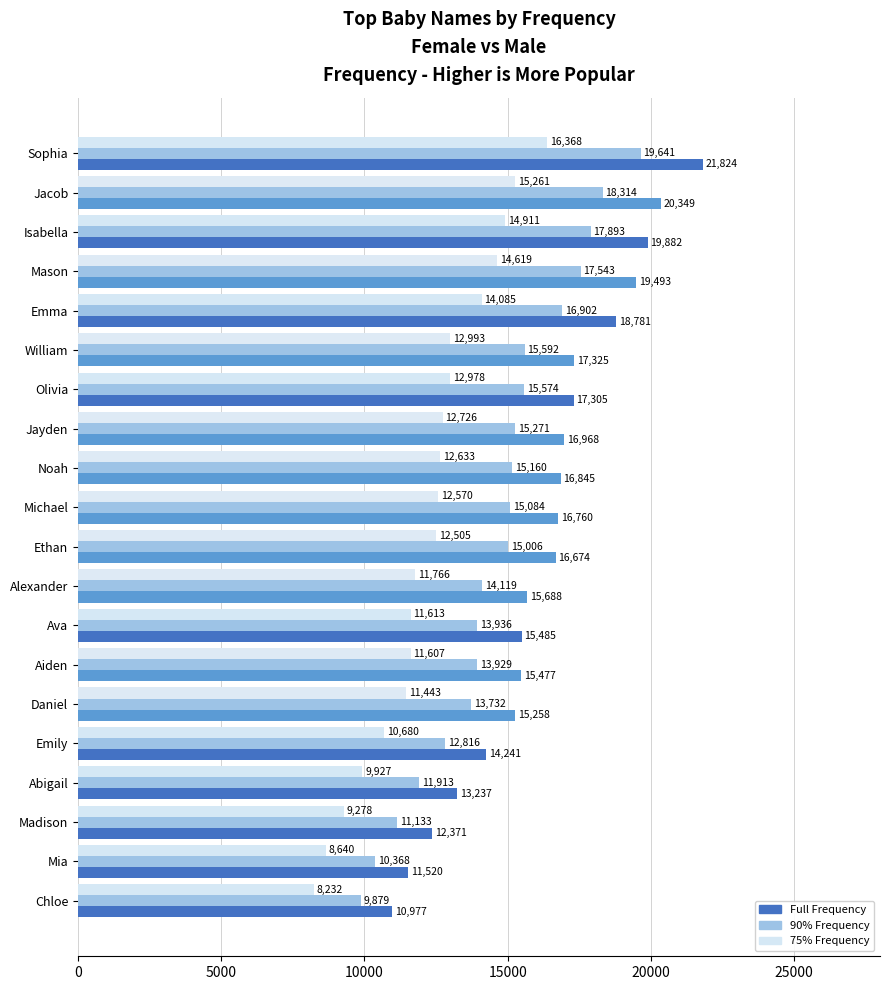

Count the number of data series in this chart.

3